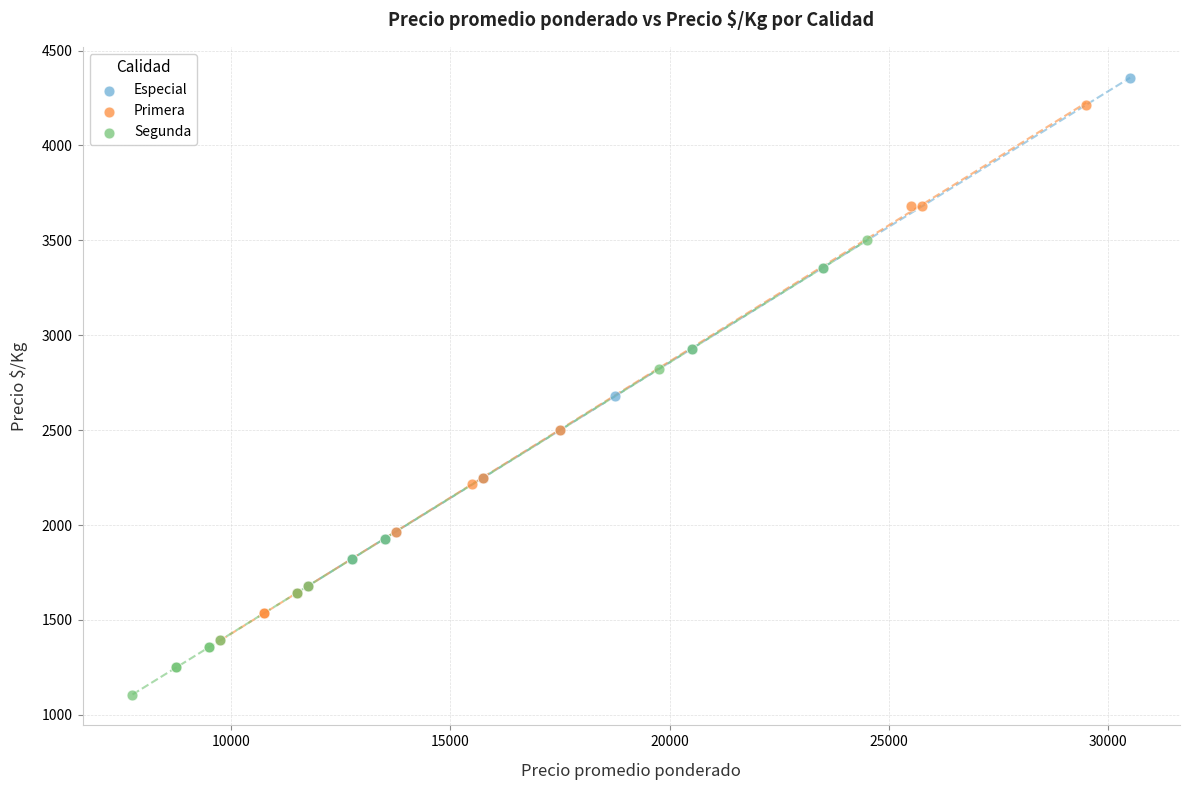

Which series has the widest spread of Y values?

Primera